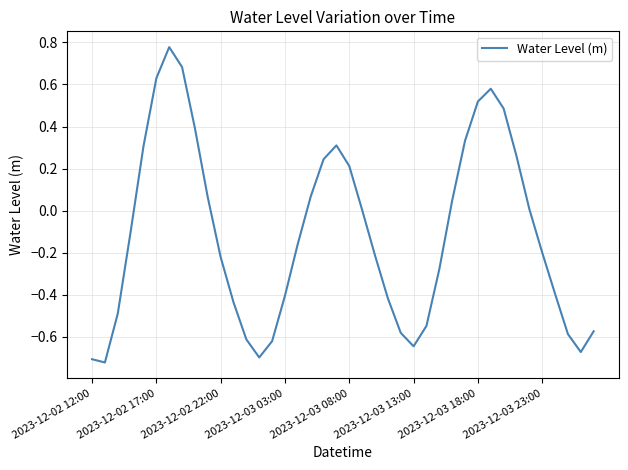

What is the difference between the maximum and minimum values?

1.5